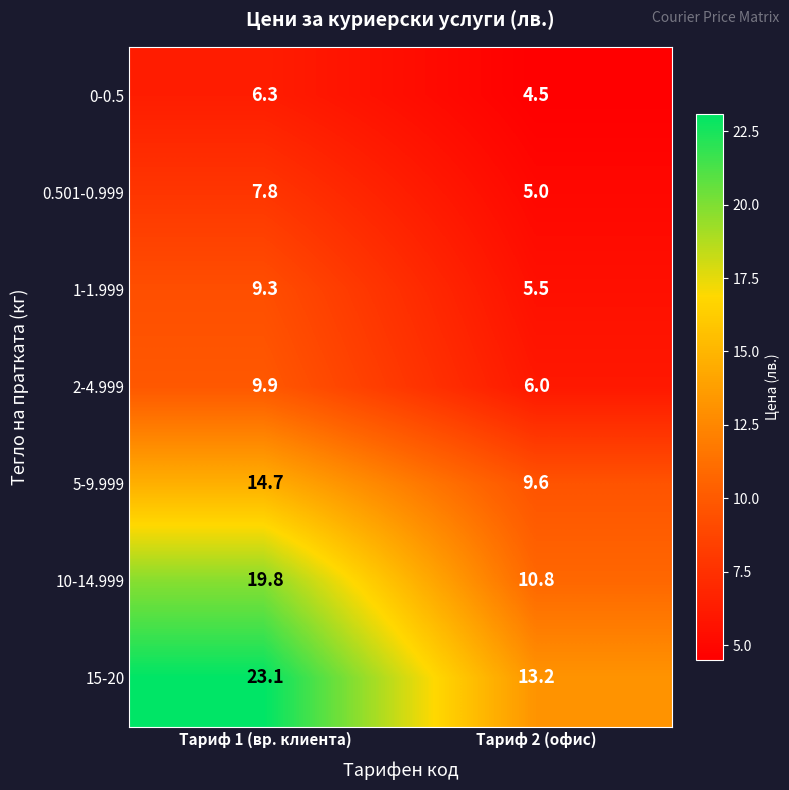

Is it true that 1-1.999 equals 6.2 at Тариф 1 (вр. клиента)?

False